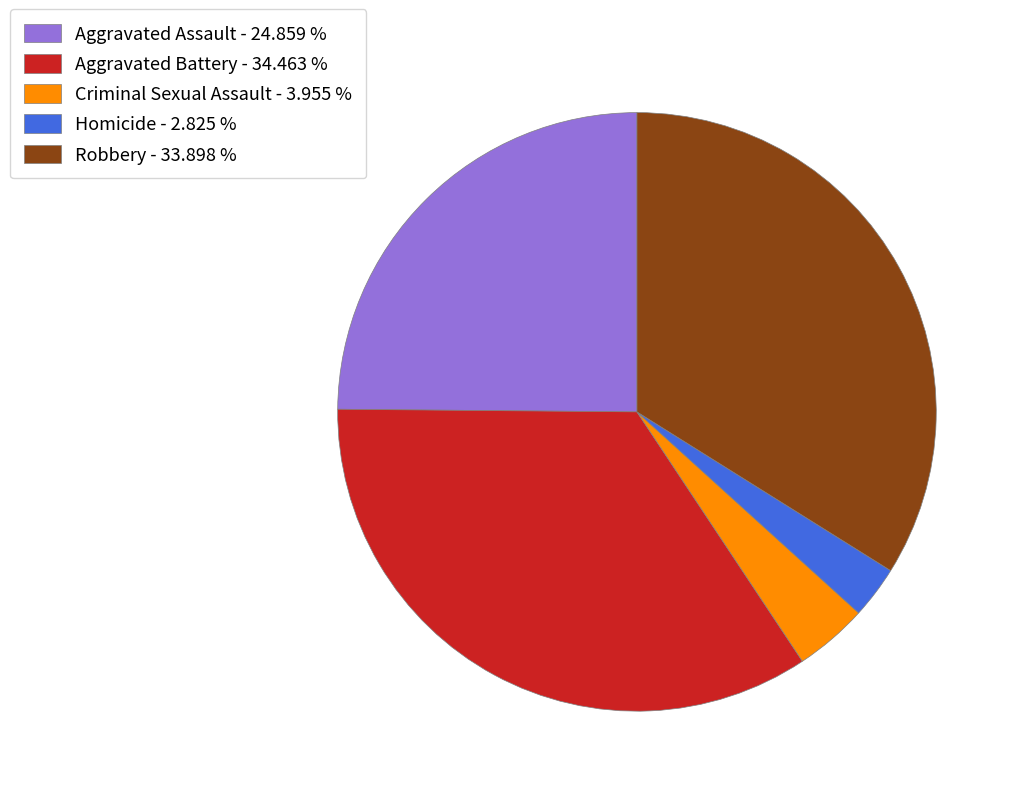

Which has a higher value, Aggravated Battery - 34.463 % or Criminal Sexual Assault - 3.955 %?

Aggravated Battery - 34.463 %